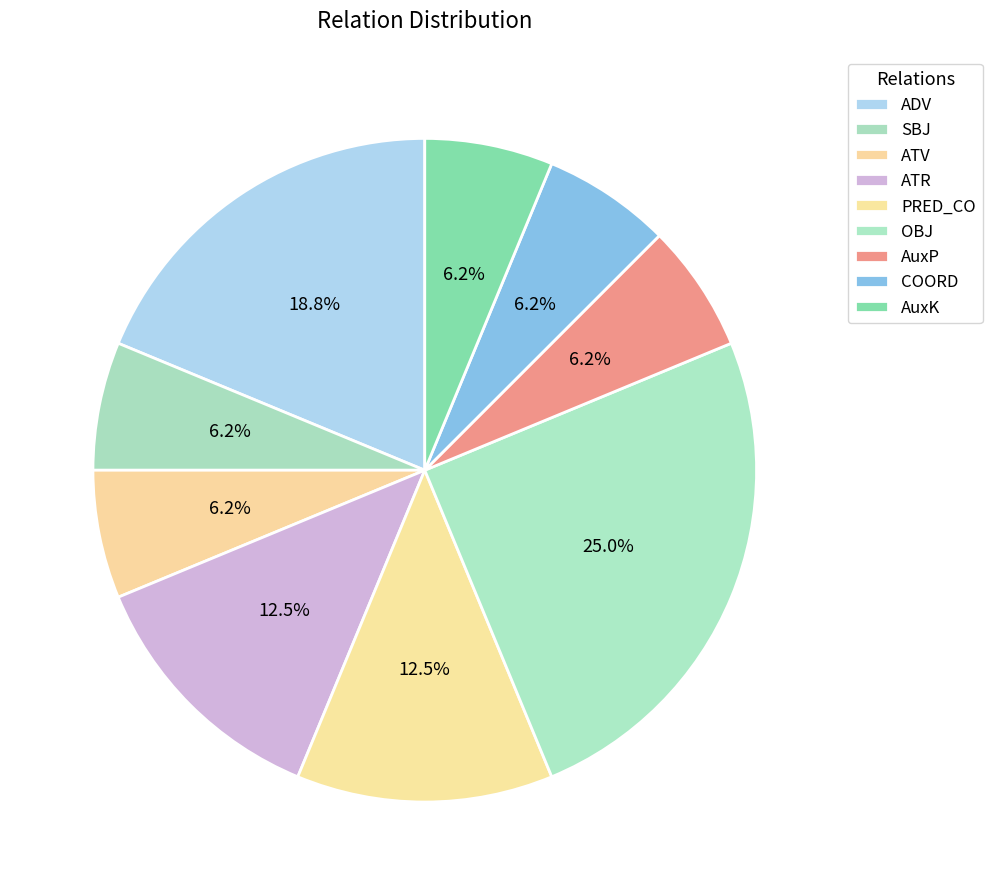

How many slices are in this pie chart?

9